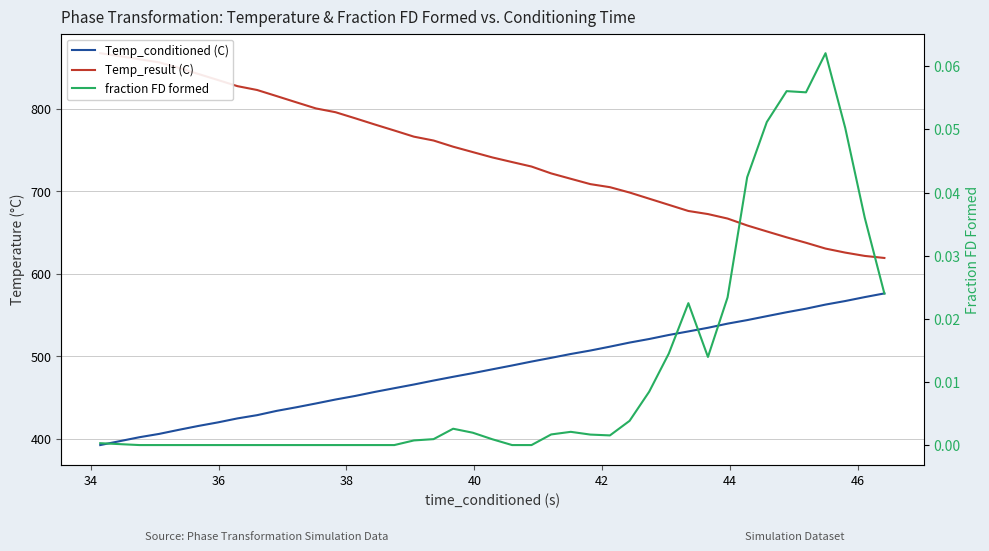

At which category is the sum across all series the highest?

36